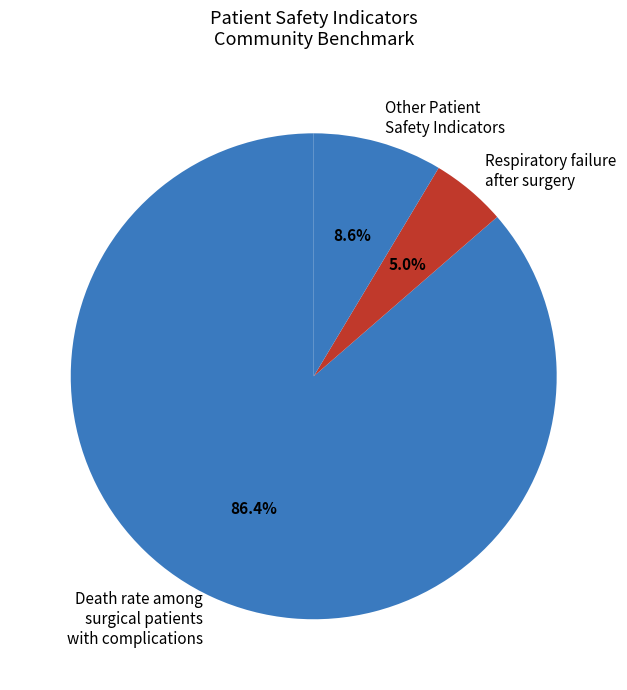

What portion of the pie excludes Respiratory failure after surgery?

95.0%